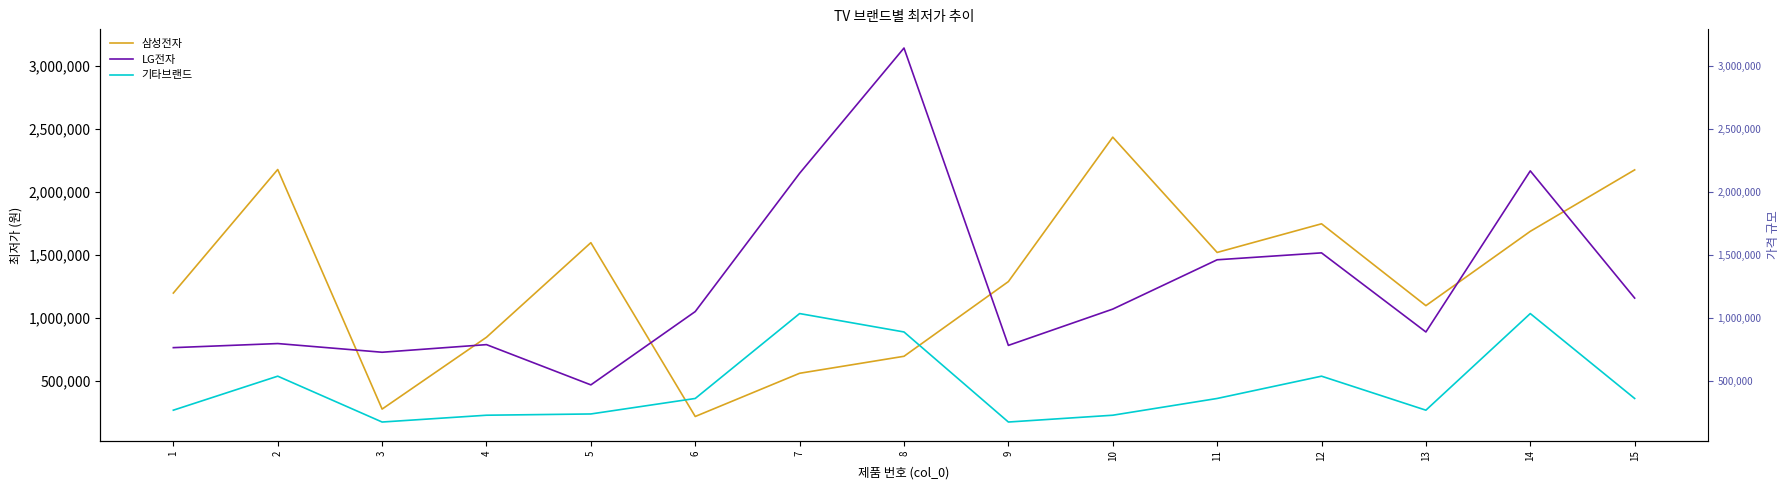

Which series has the largest total across all categories?

삼성전자